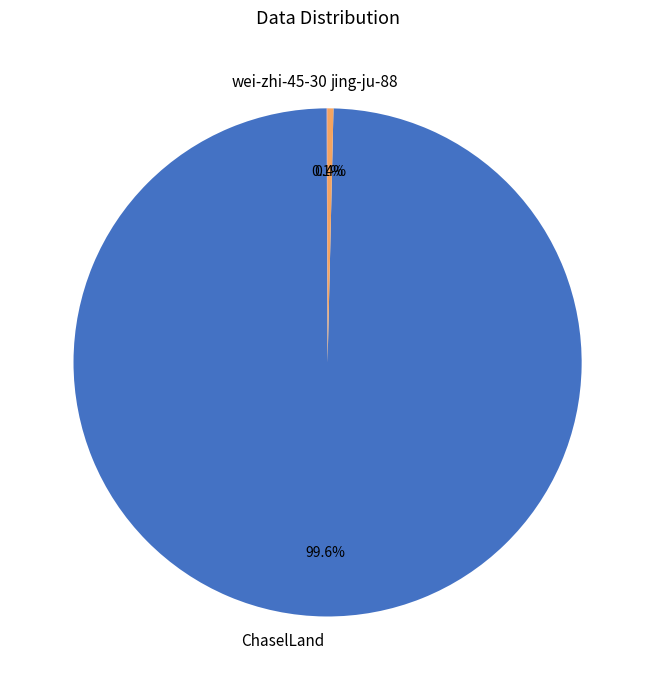

Which slice is the largest?

ChaselLand